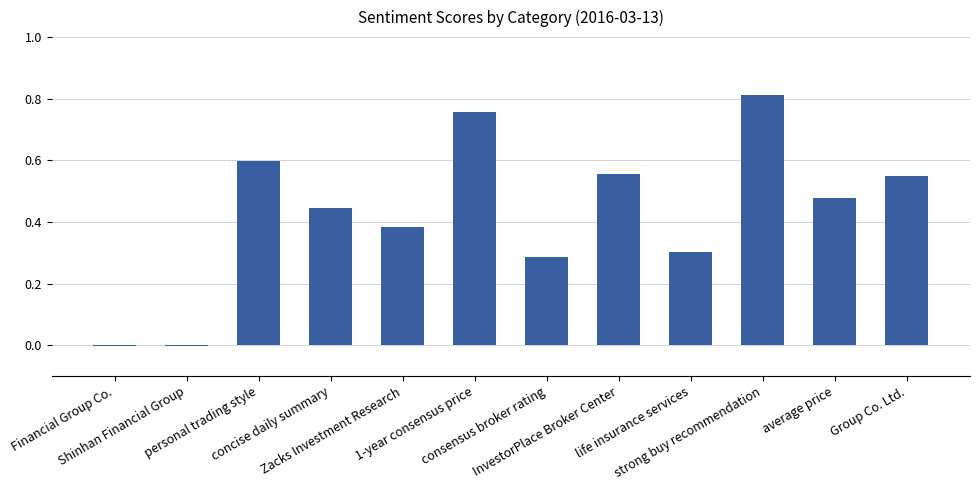

Reading left to right, what are all the values shown in this chart?

Financial Group Co.=-0.0	Shinhan Financial Group=-0.0	personal trading style=0.6	concise daily summary=0.4	Zacks Investment Research=0.4	1-year consensus price=0.8	consensus broker rating=0.3	InvestorPlace Broker Center=0.6	life insurance services=0.3	strong buy recommendation=0.8	average price=0.5	Group Co. Ltd.=0.5